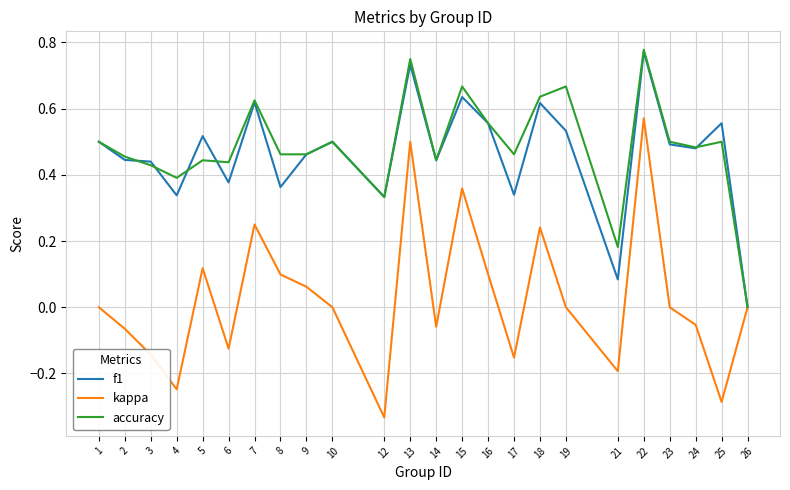

Between 3 and 7, which series saw the biggest shift?

kappa